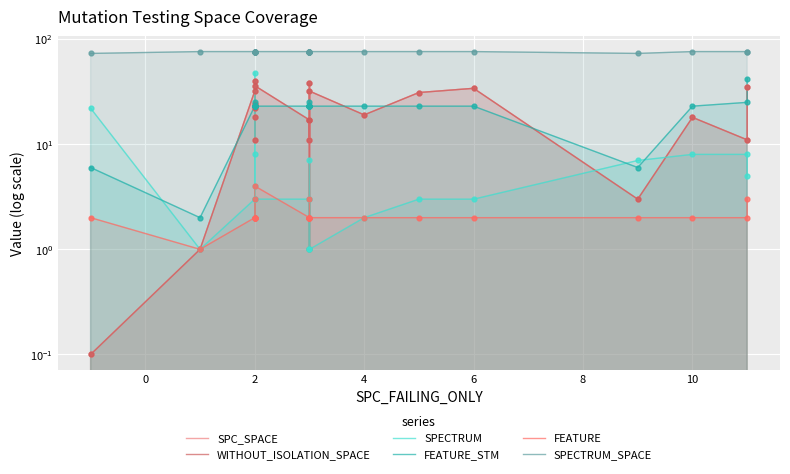

Which series has the widest spread of Y values?

SPECTRUM